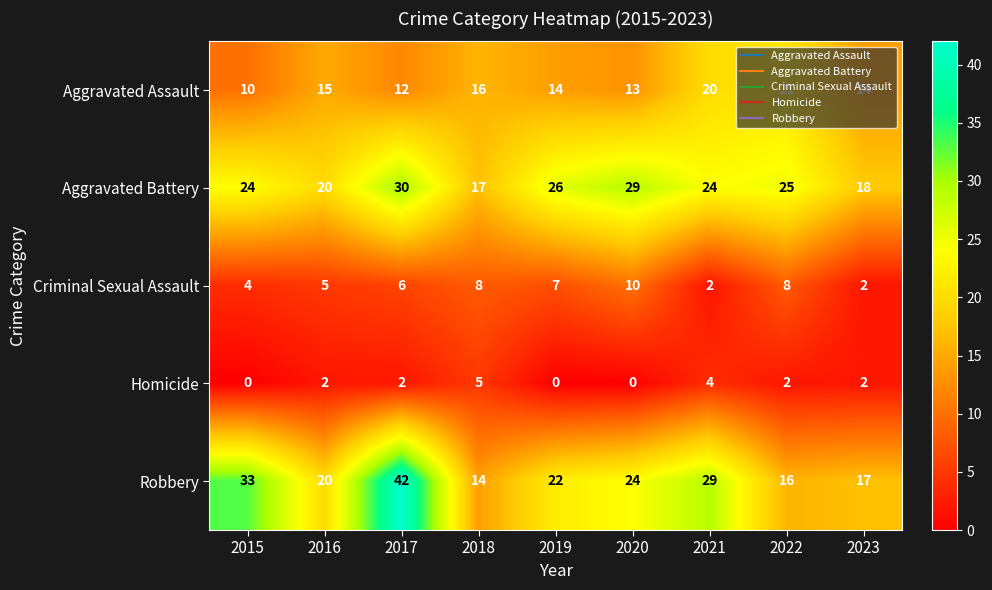

How many distinct data groups are displayed?

5